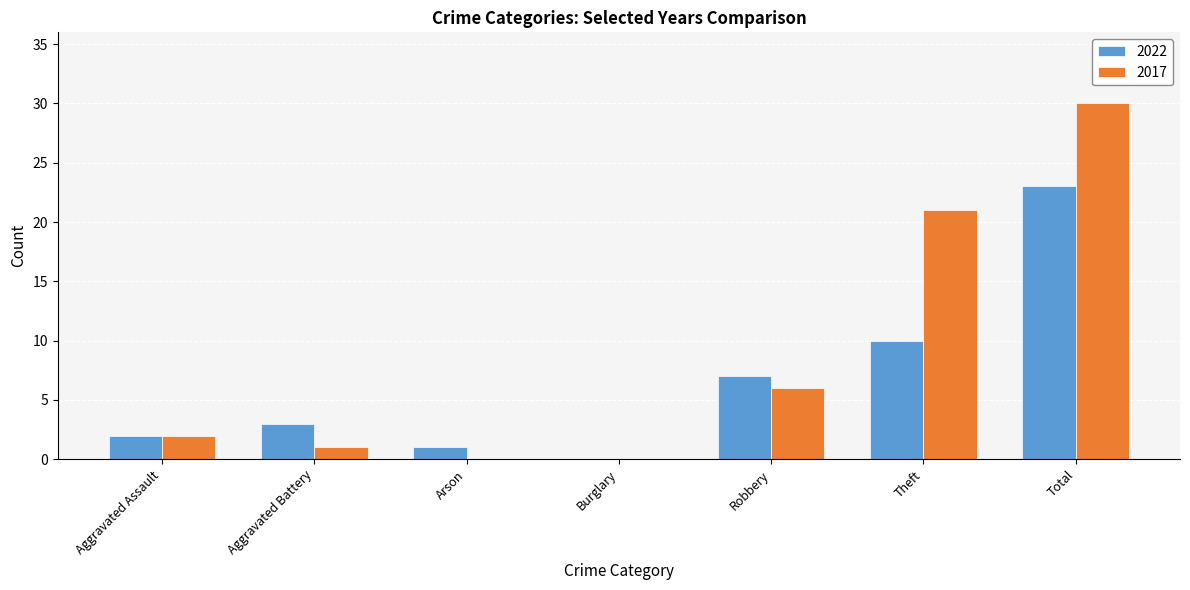

At which category is the sum across all series the highest?

Total